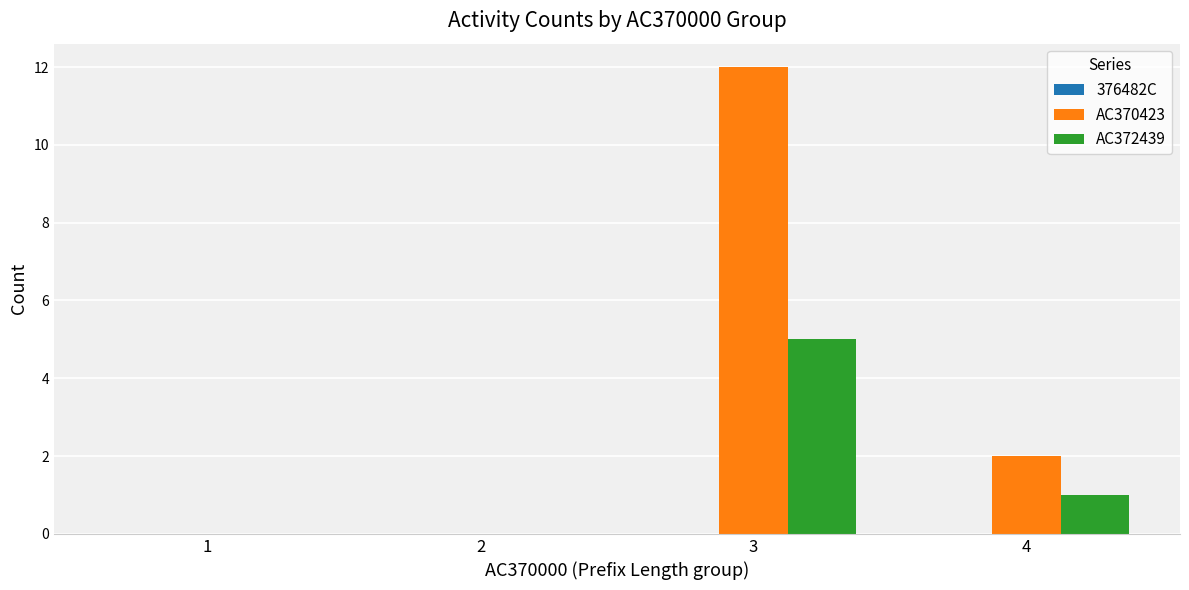

How many series are shown in this chart?

2